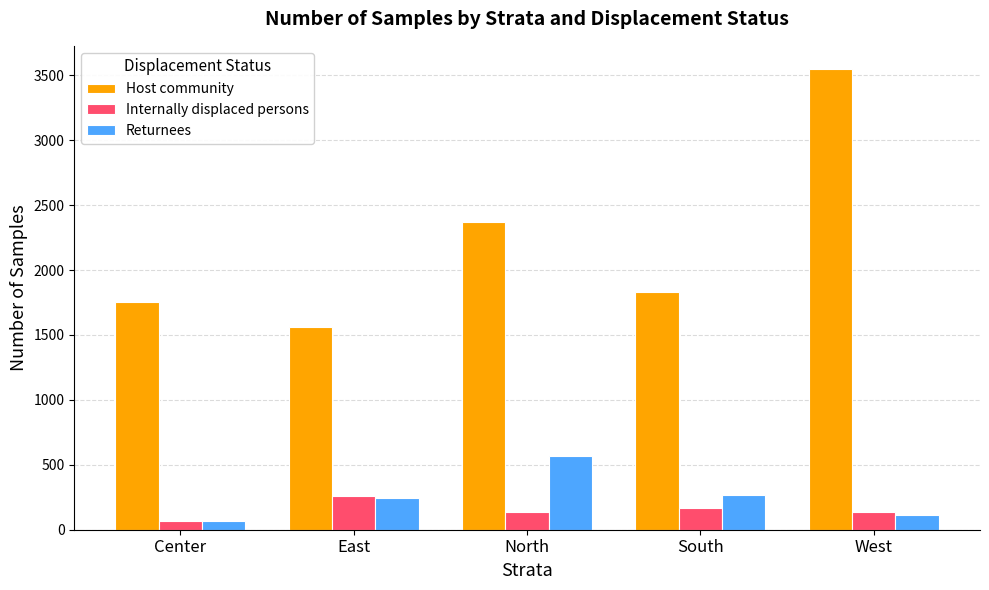

Which category has the lowest value in the Returnees series?

Center